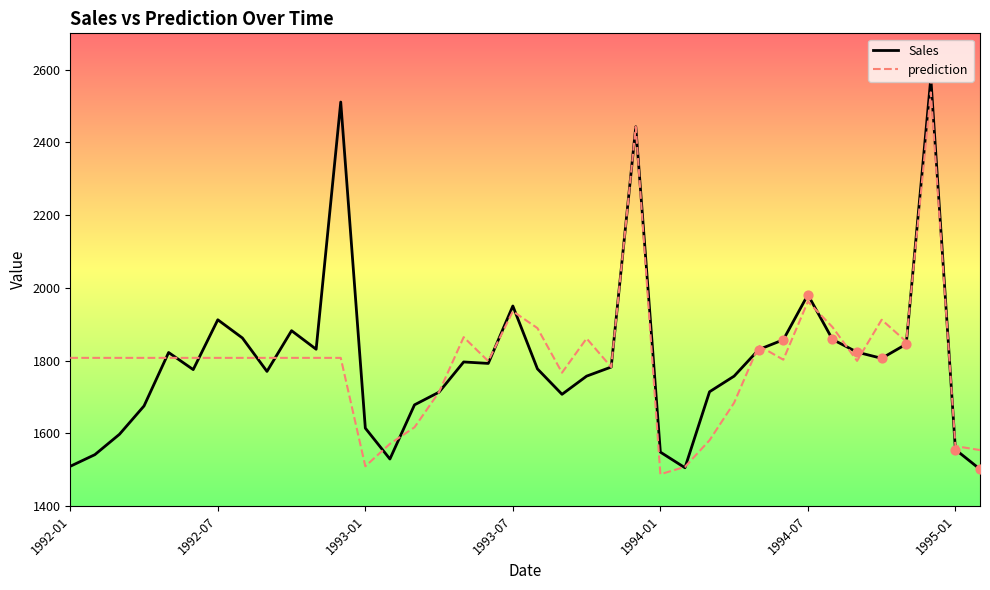

What is the maximum value shown in the chart?

2577.0